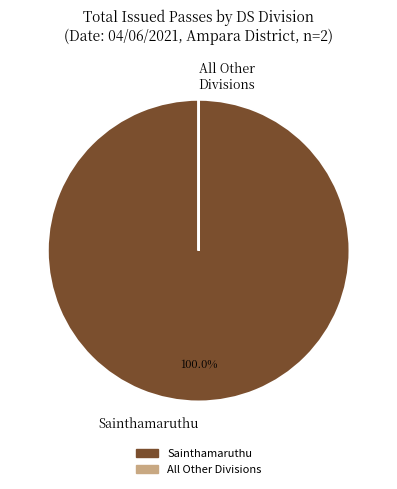

Which slice is the largest?

Sainthamaruthu